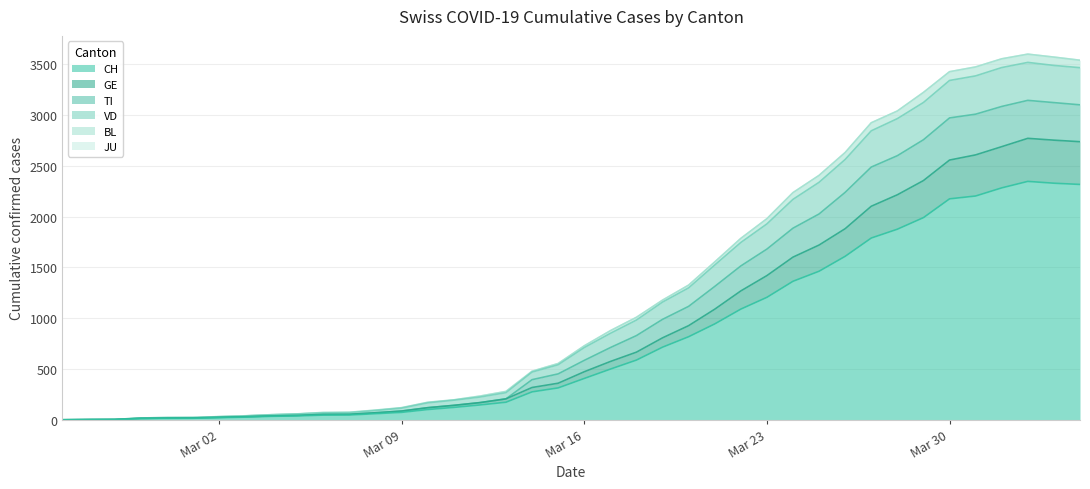

What is the sum of all GE values?

36992